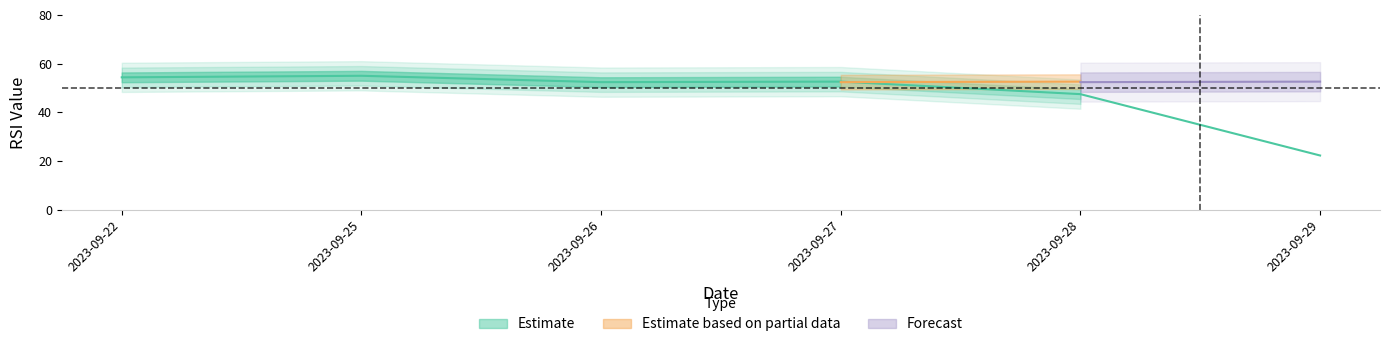

How many lines are shown in the chart?

1